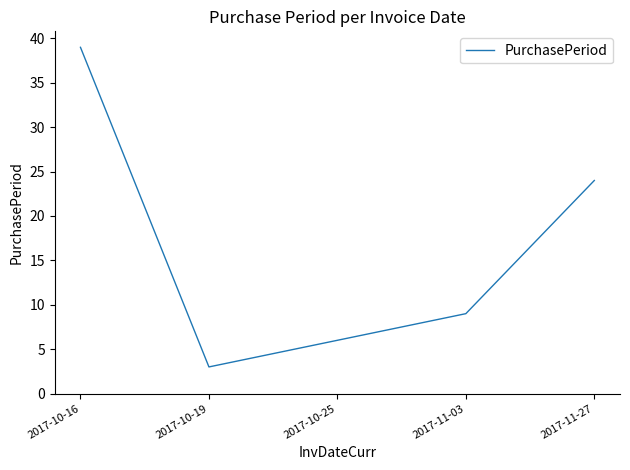

Rank the categories by value from lowest to highest.

2017-10-19, 2017-10-25, 2017-11-03, 2017-11-27, 2017-10-16